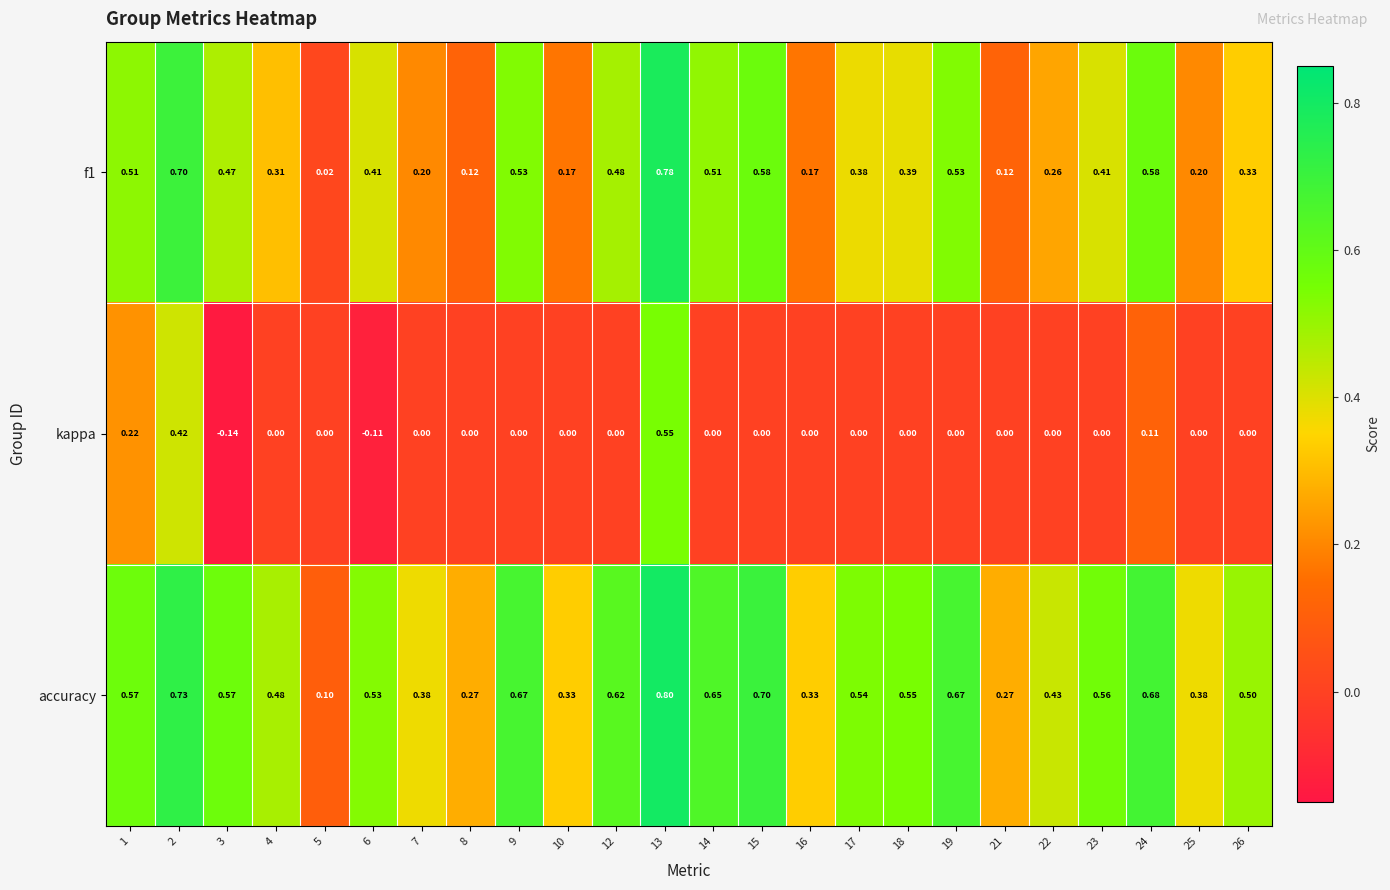

List the series in order of their peak value, highest first.

accuracy, f1, kappa